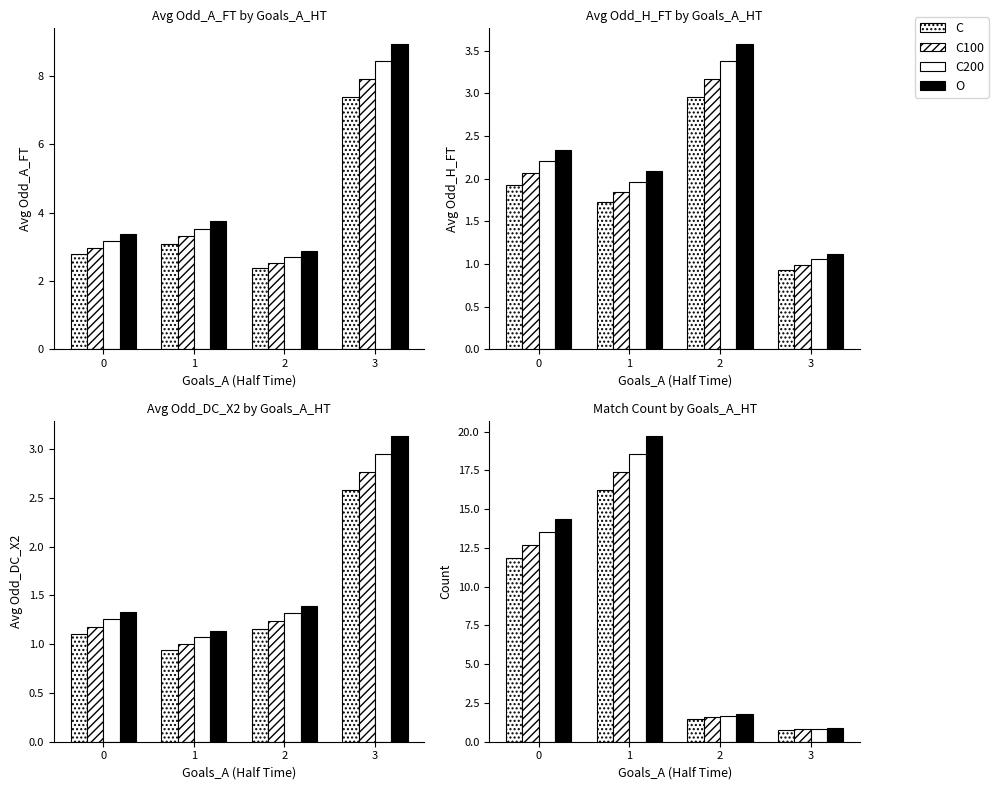

What is the average value of the C series?

7.6